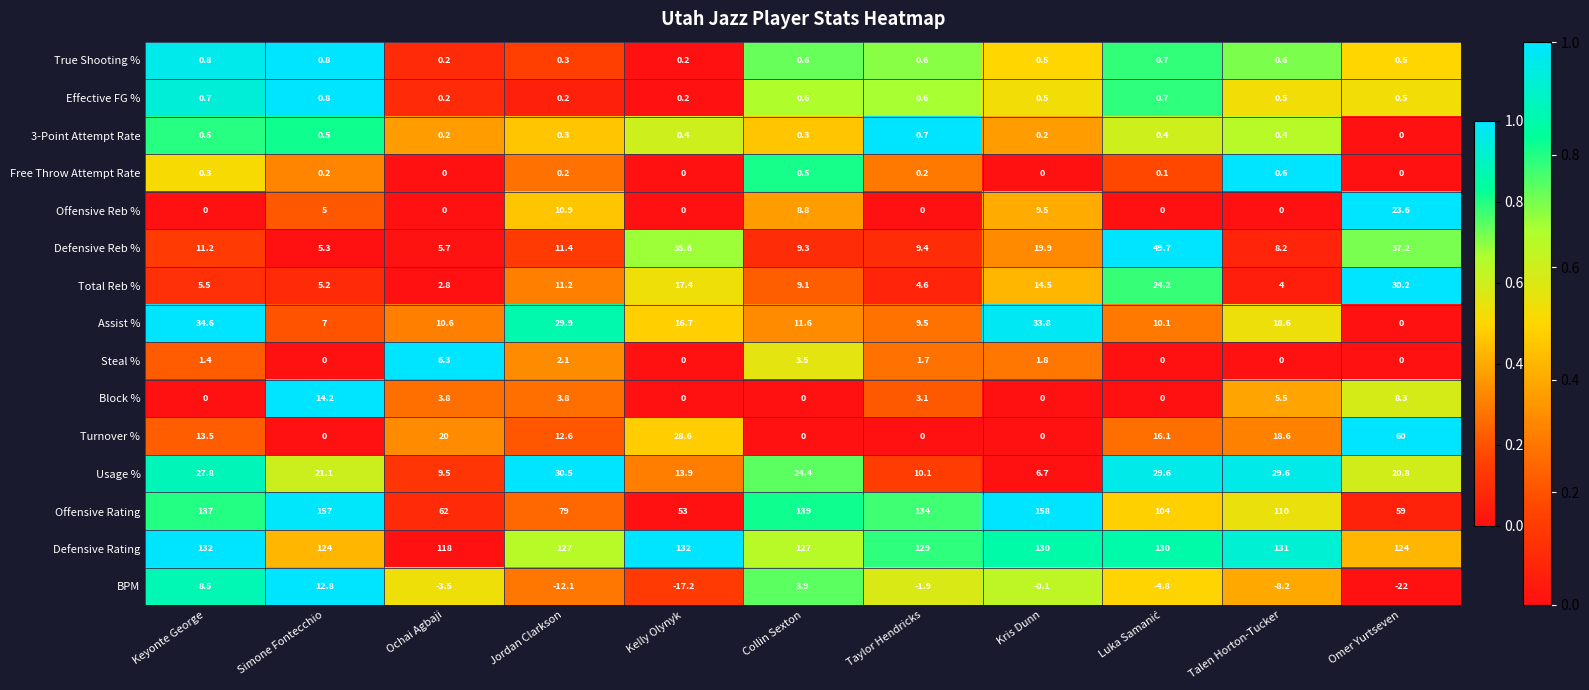

Which series has the largest range (max minus min)?

Offensive Rating